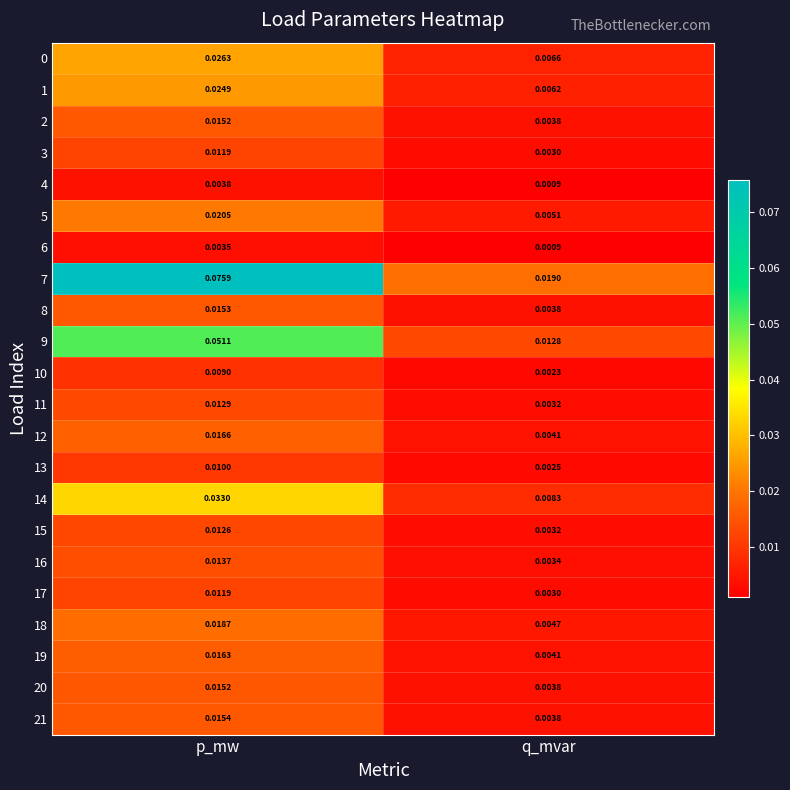

Which series has the largest range (max minus min)?

7